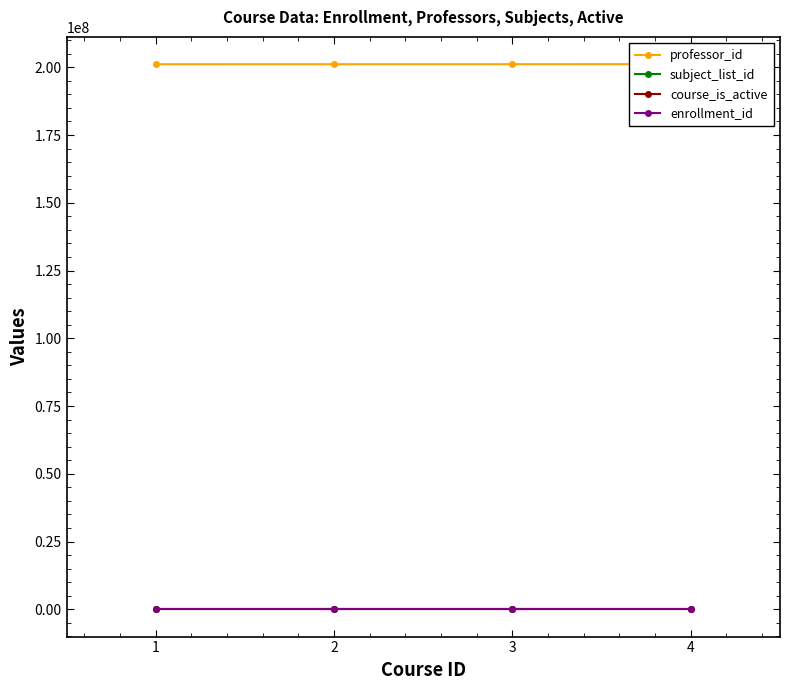

Where is course_is_active nearest to the value 1?

1